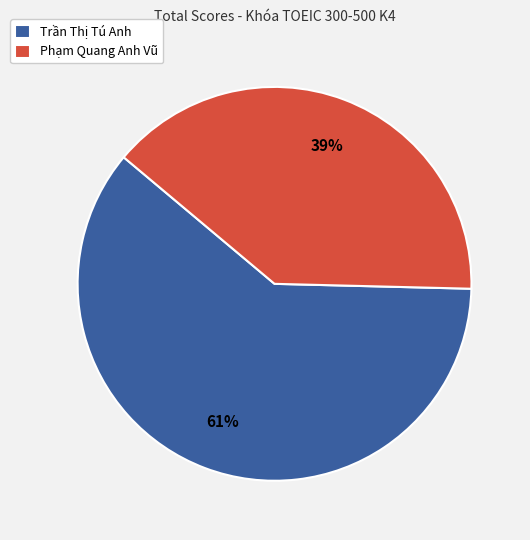

Is there a majority slice in this chart?

Yes